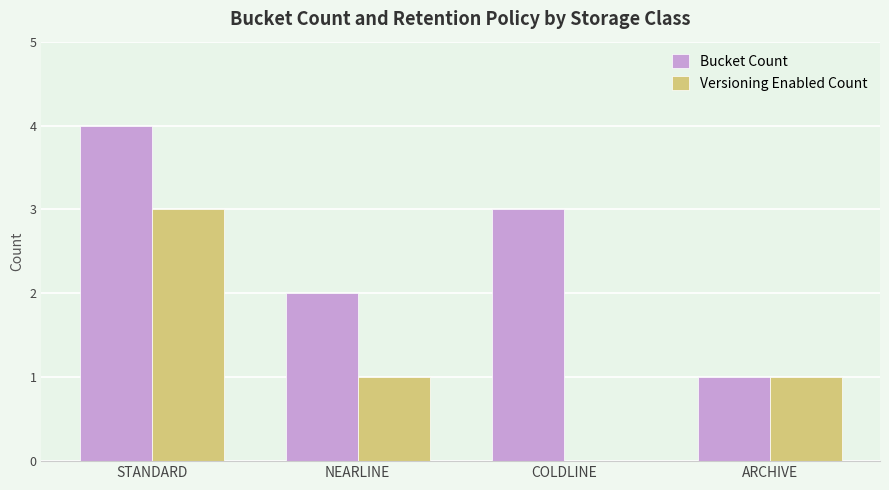

At which category is the sum across all series the highest?

STANDARD